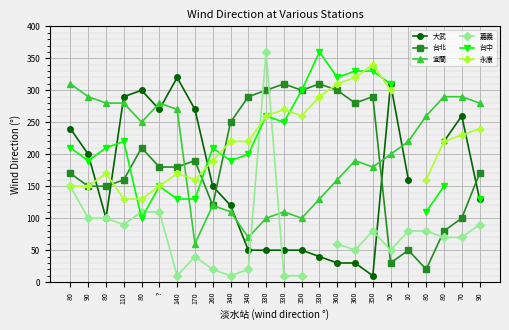

Which series has the largest total across all categories?

宜蘭